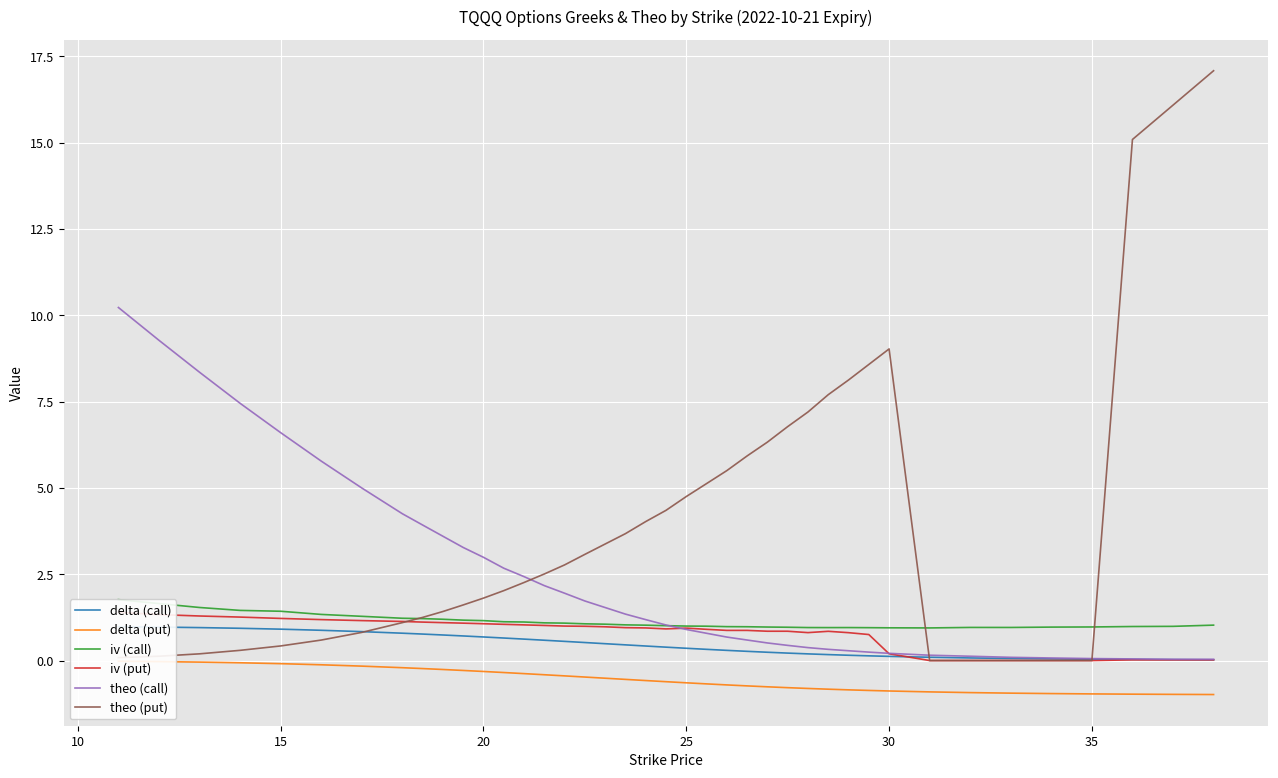

What is the sum of all iv (put) values?

32.0